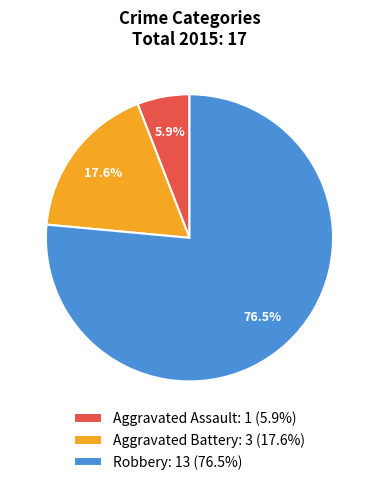

Which category has the biggest portion of the pie?

Robbery